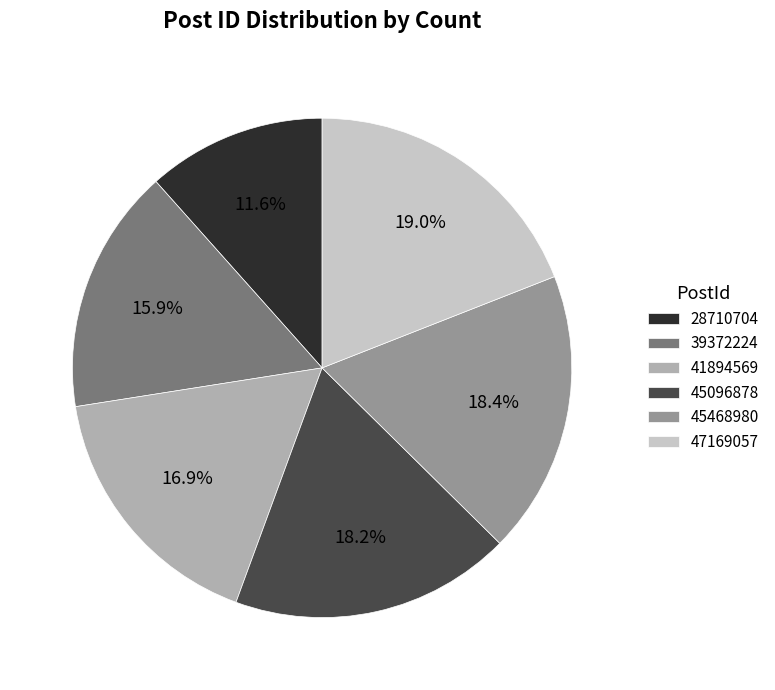

Approximately how many times larger is the value at 41894569 compared to 45096878?

0.9